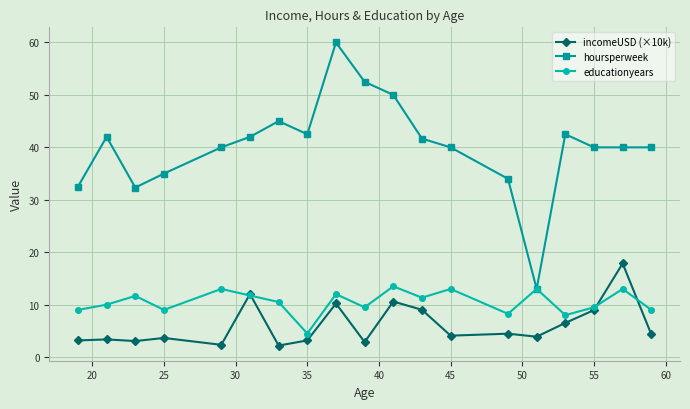

What is the value of the incomeUSD (×10k) point at the 4th from the left?

3.6